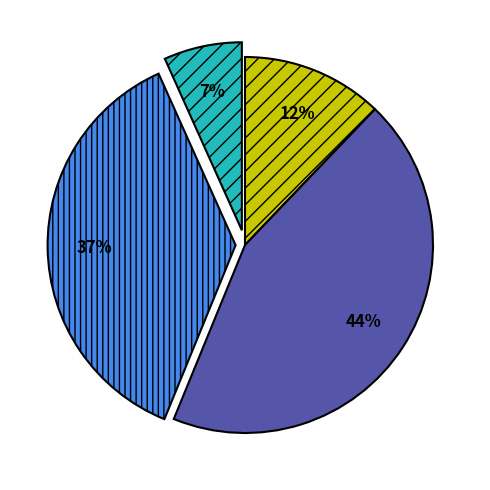

To the nearest percent, what is the difference between the largest and smallest slice percentages?

37%